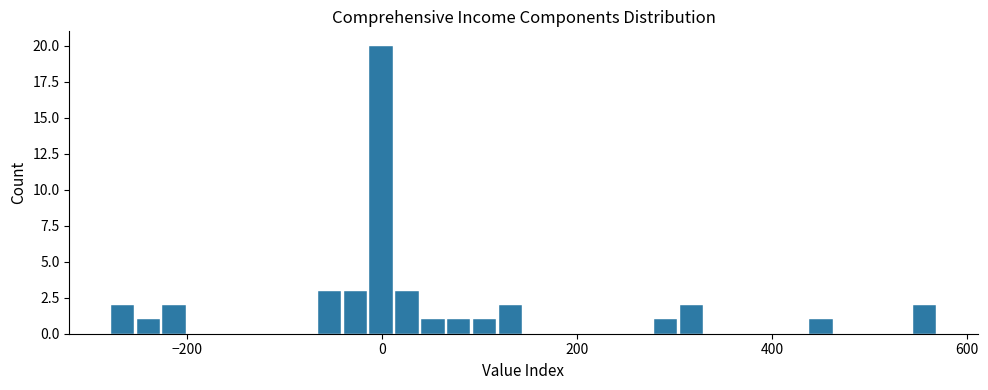

Around what value on the x-axis is the tallest bar? Give the approximate position of its centre, as read against the axis.

0